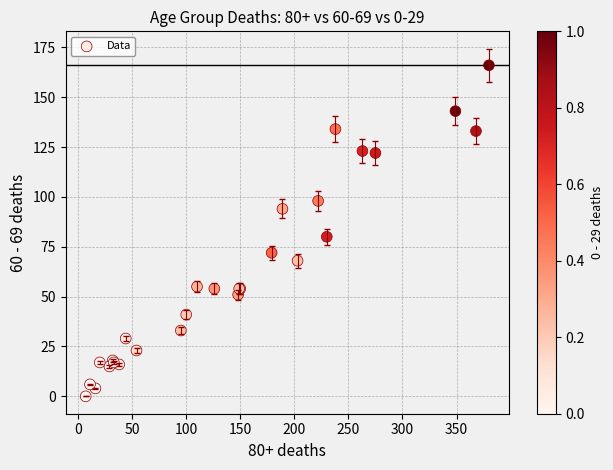

What Y value in the scatter plot is closest to 83?

80